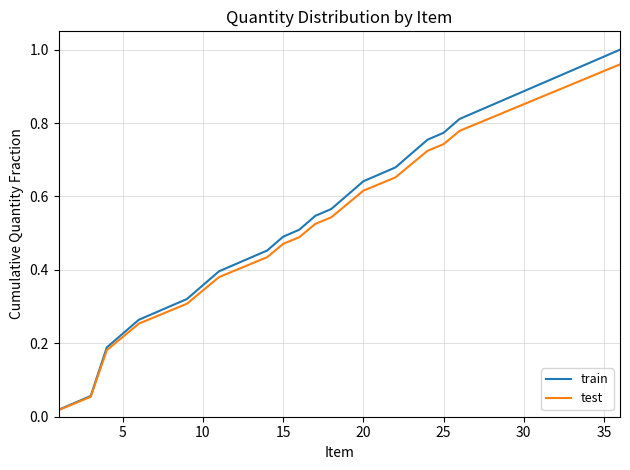

Which series has the largest range (max minus min)?

train